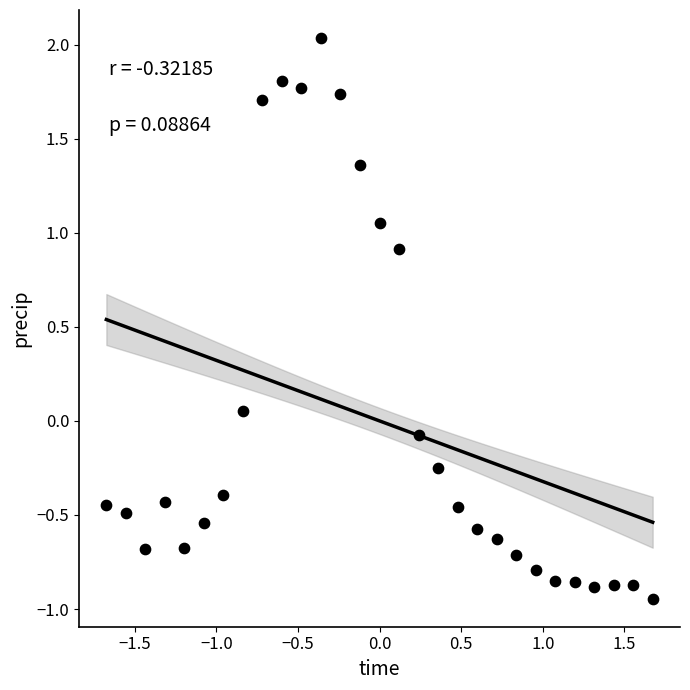

What is the range of X values (max minus min)?

3.3